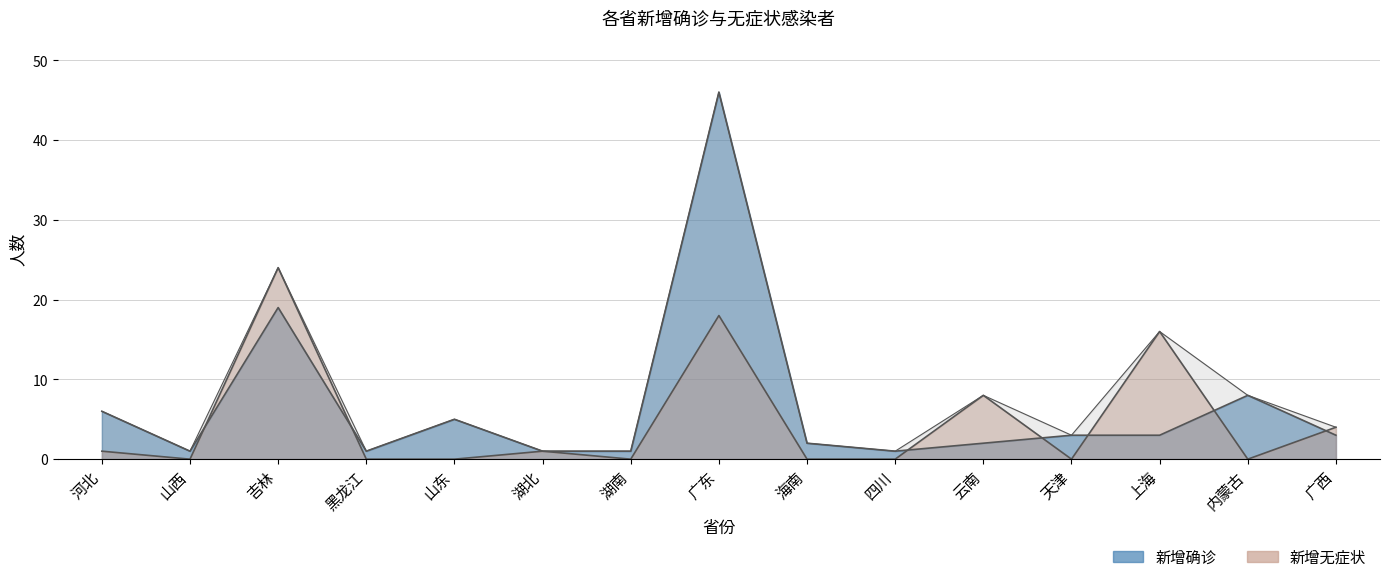

What is the maximum value for 新增无症状?

24